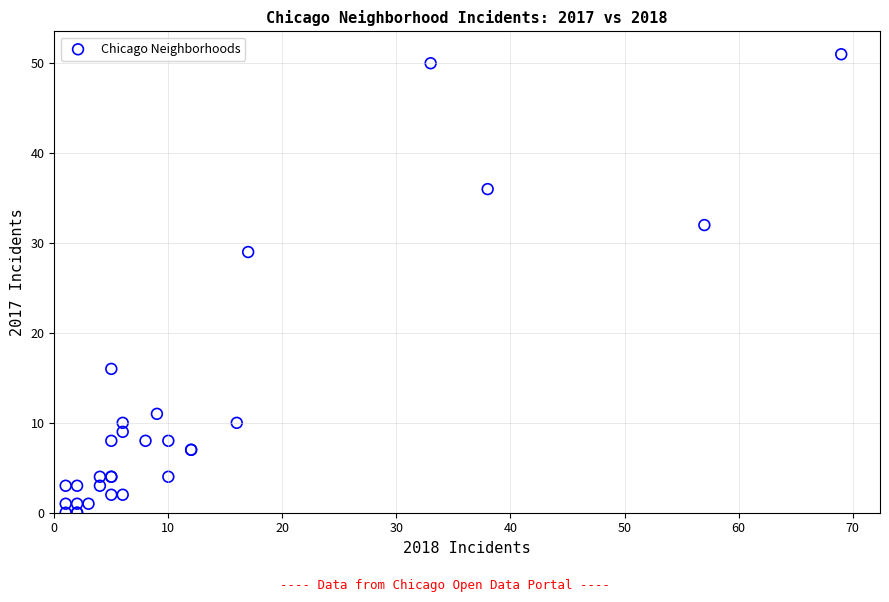

What Y value in the scatter plot is closest to 25?

29